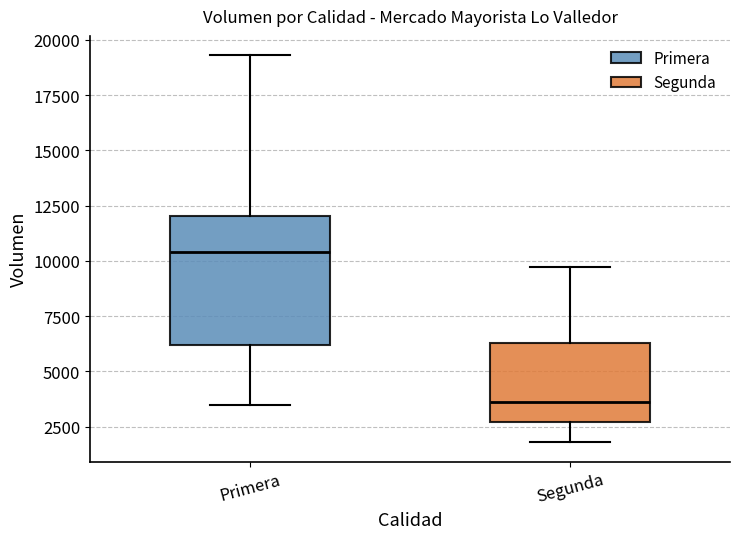

Which box is the tallest, from its lower edge to its upper edge?

Primera